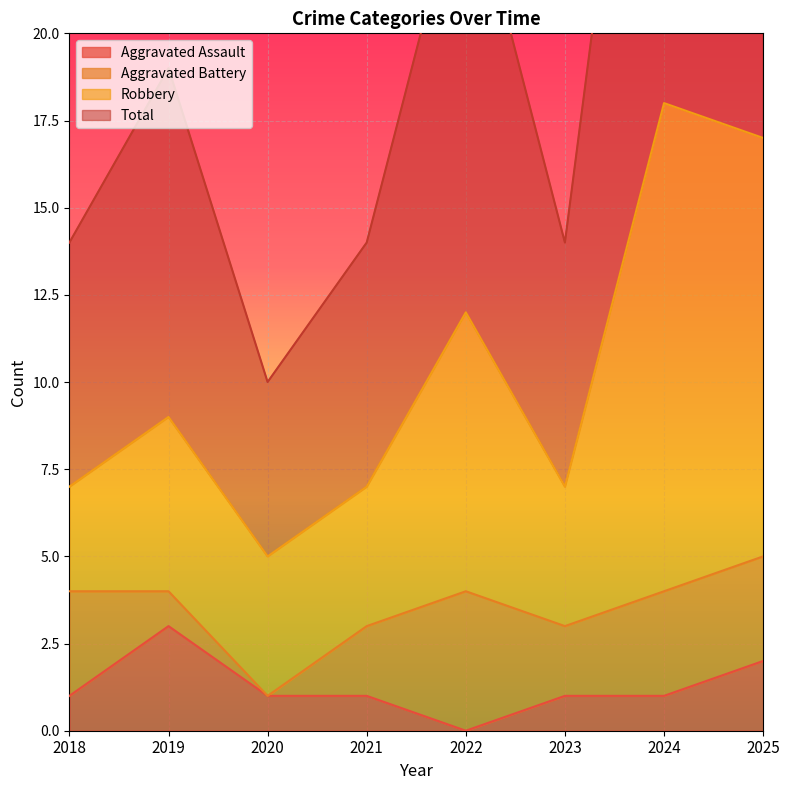

At which label does Aggravated Assault reach its peak?

2019